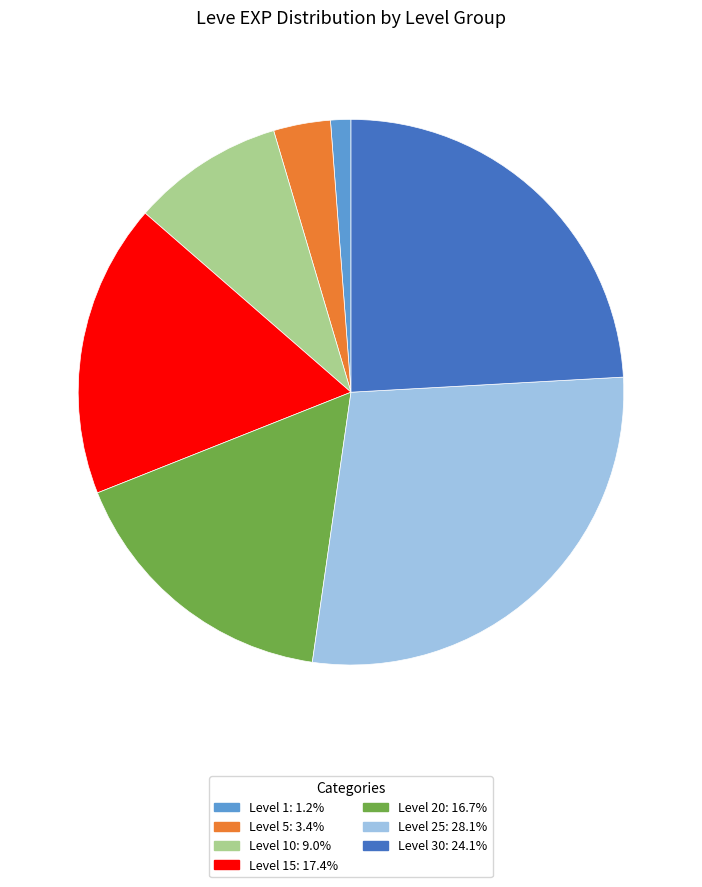

Does any single category account for the majority?

No